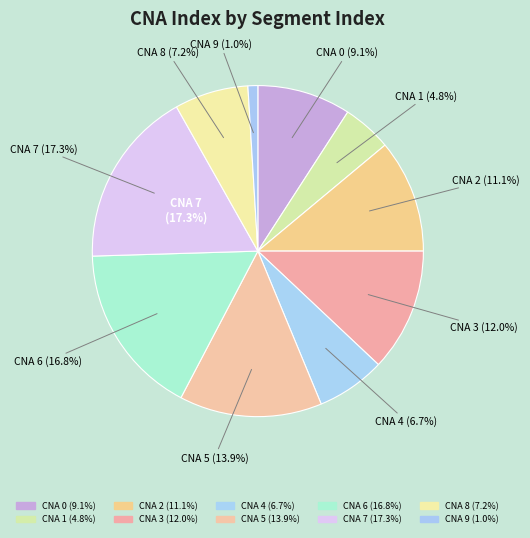

Which slice is the smallest?

9